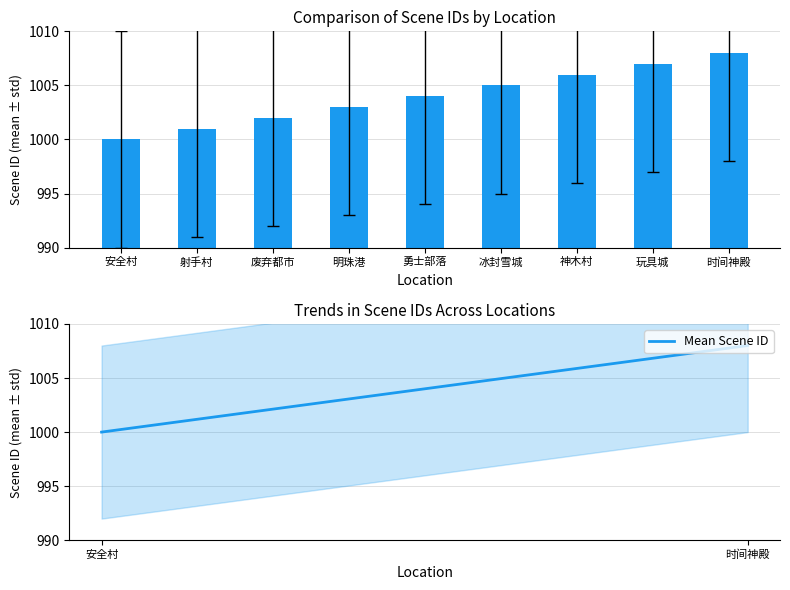

What is the difference between the second highest and minimum values in the Mean Scene ID series?

7